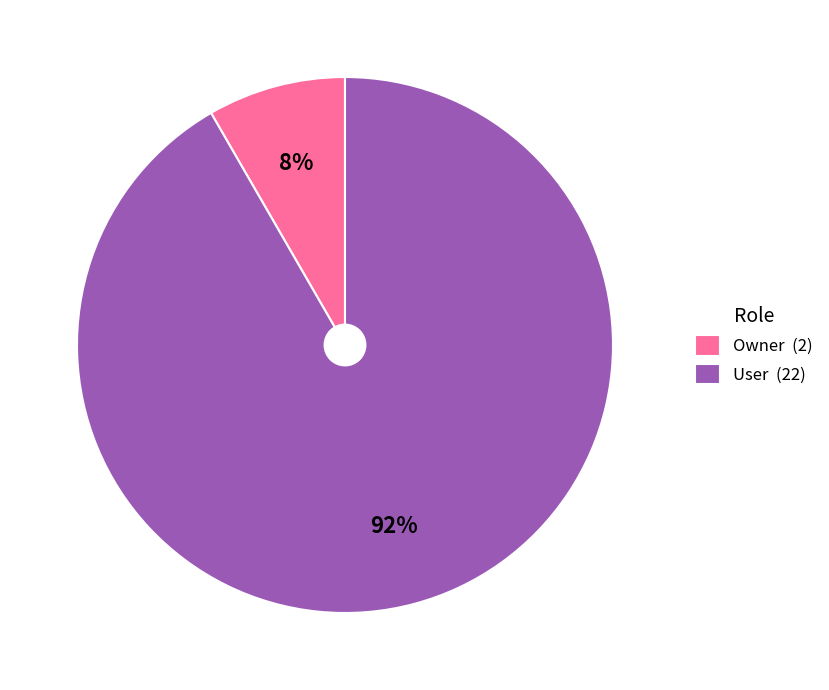

Which category has the biggest portion of the pie?

User